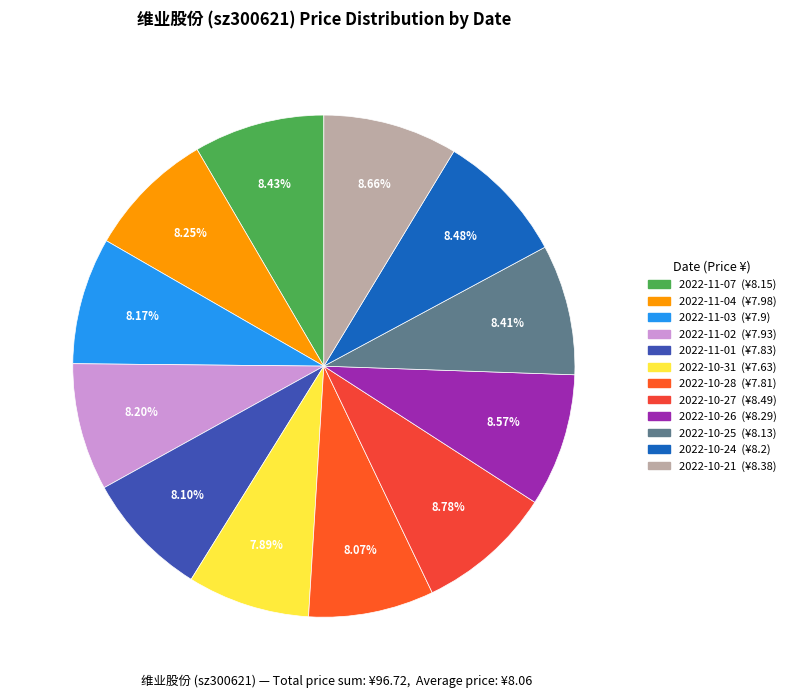

Rank the categories by value from lowest to highest.

2022-10-31, 2022-10-28, 2022-11-01, 2022-11-03, 2022-11-02, 2022-11-04, 2022-10-25, 2022-11-07, 2022-10-24, 2022-10-26, 2022-10-21, 2022-10-27